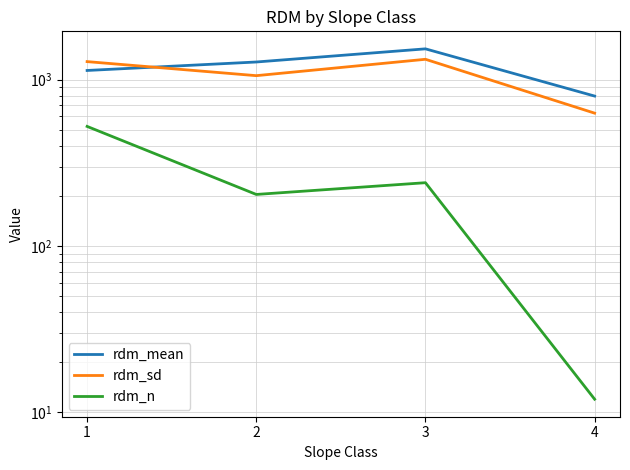

Does the chart display data point markers on the line(s)?

No